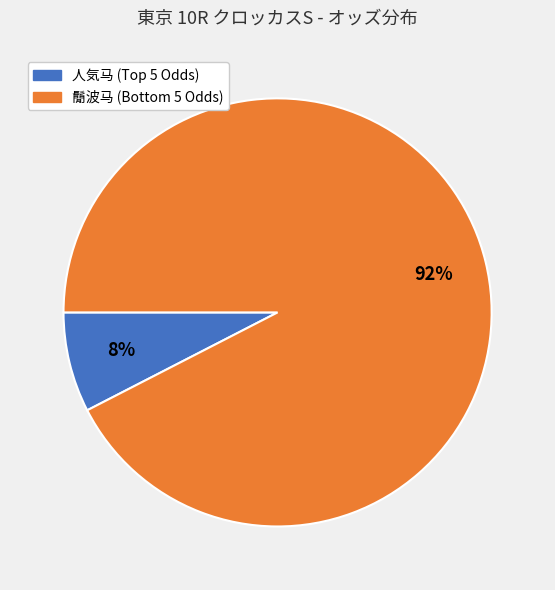

To the nearest percent, what is the average slice percentage?

50%